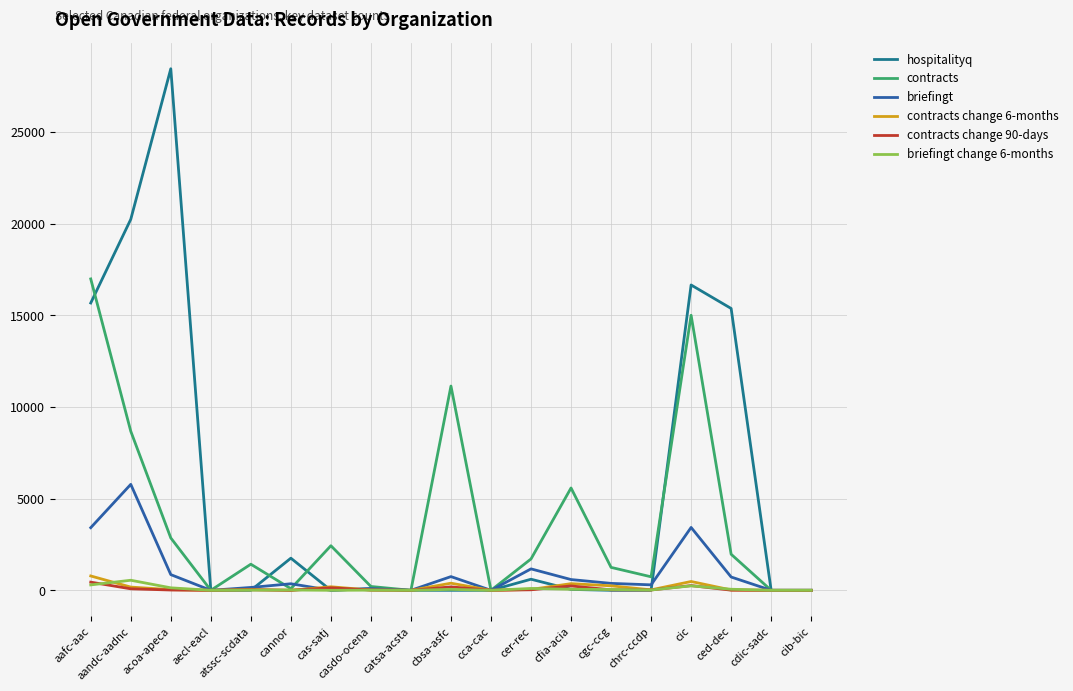

Which series has the widest spread of values?

hospitalityq